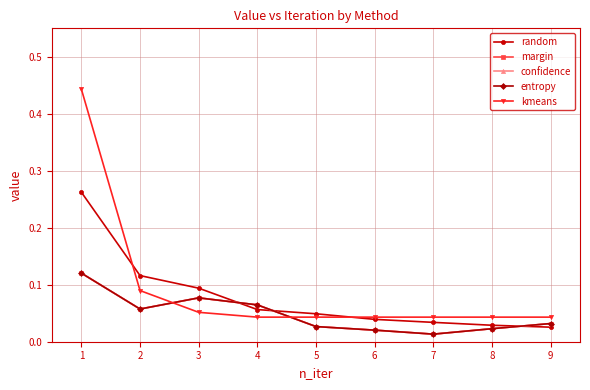

Reading left to right, list all the values displayed in this chart.

random: 0.3	0.1	0.1	0.1	0.0	0.0	0.0	0.0	0.0
margin: 0.1	0.1	0.1	0.1	0.0	0.0	0.0	0.0	0.0
confidence: 0.1	0.1	0.1	0.1	0.0	0.0	0.0	0.0	0.0
entropy: 0.1	0.1	0.1	0.1	0.0	0.0	0.0	0.0	0.0
kmeans: 0.4	0.1	0.1	0.0	0.0	0.0	0.0	0.0	0.0